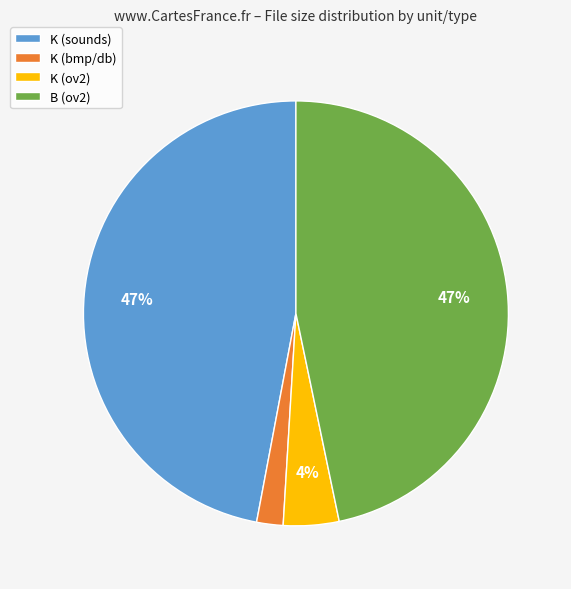

Which has a higher value, K (bmp/db) or B (ov2)?

B (ov2)